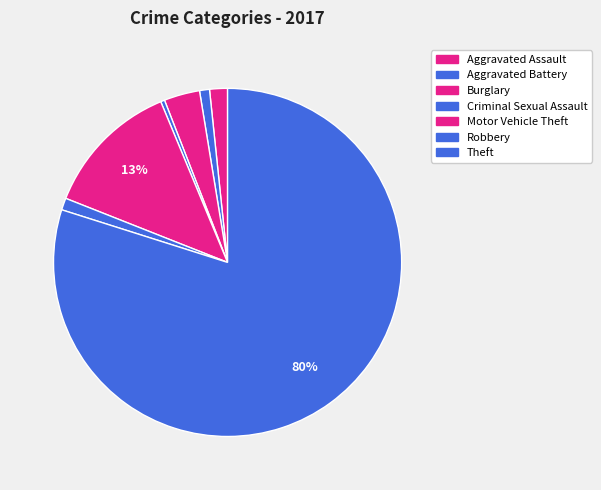

Do Criminal Sexual Assault and Burglary together represent more than half of the pie?

No